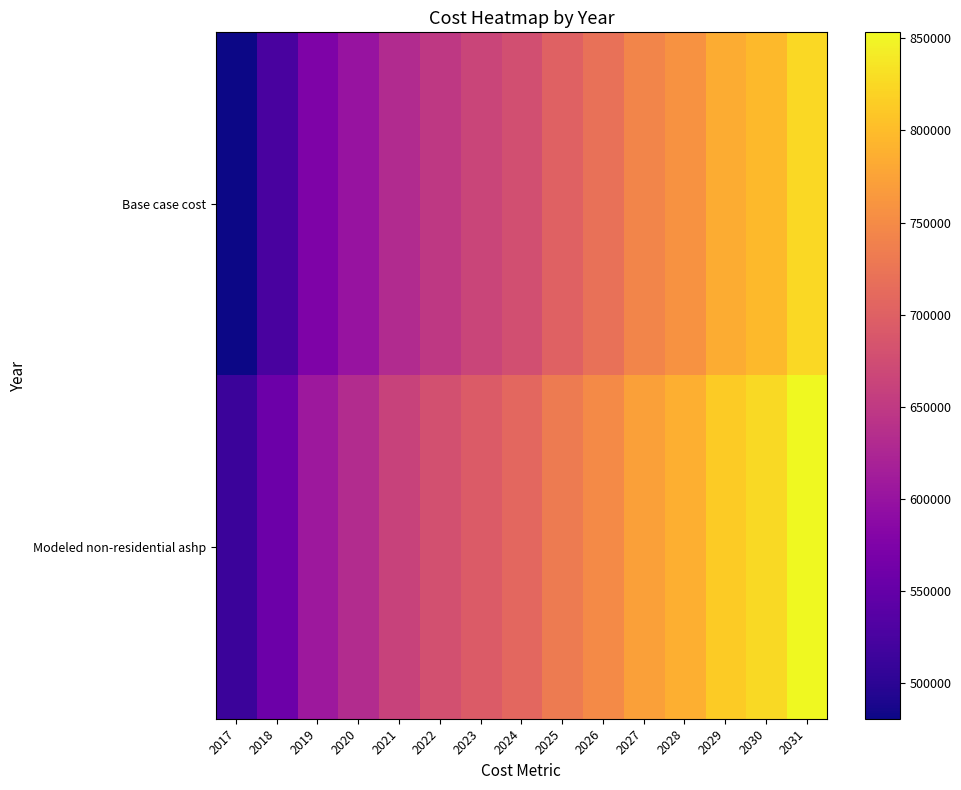

Reading left to right, list all the values displayed in this chart.

Base case cost: 2017=480442.2	2018=524305.4	2019=574393.5	2020=601312.8	2021=630704.5	2022=648935.1	2023=664106.7	2024=678337.9	2025=701547.6	2026=719626.6	2027=743499.8	2028=758544.8	2029=784222.3	2030=797211.2	2031=824743.0
Modeled non-residential ashp: 2017=513692.8	2018=556746.8	2019=605738.5	2020=632161.9	2021=661188.1	2022=679157.6	2023=694146.5	2024=708221.1	2025=731248.0	2026=749092.0	2027=772782.5	2028=787670.9	2029=813139.6	2030=826024.1	2031=853321.0